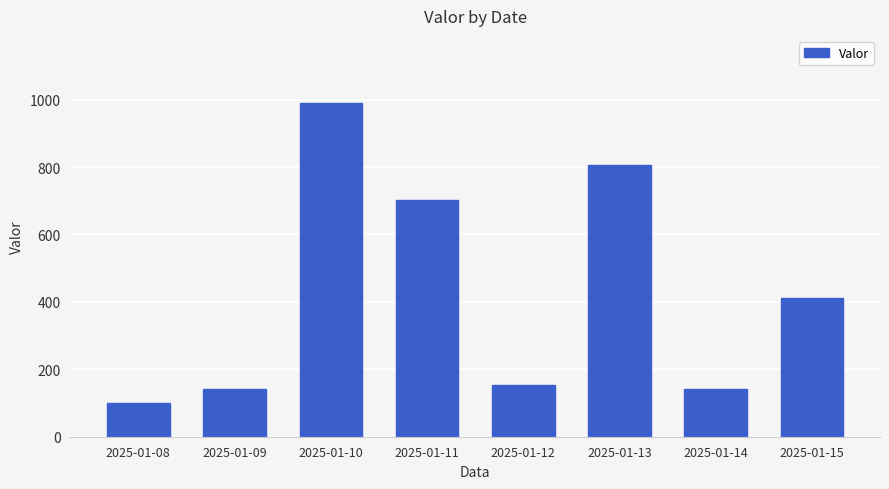

What is the value of the 4th bar from the left?

702